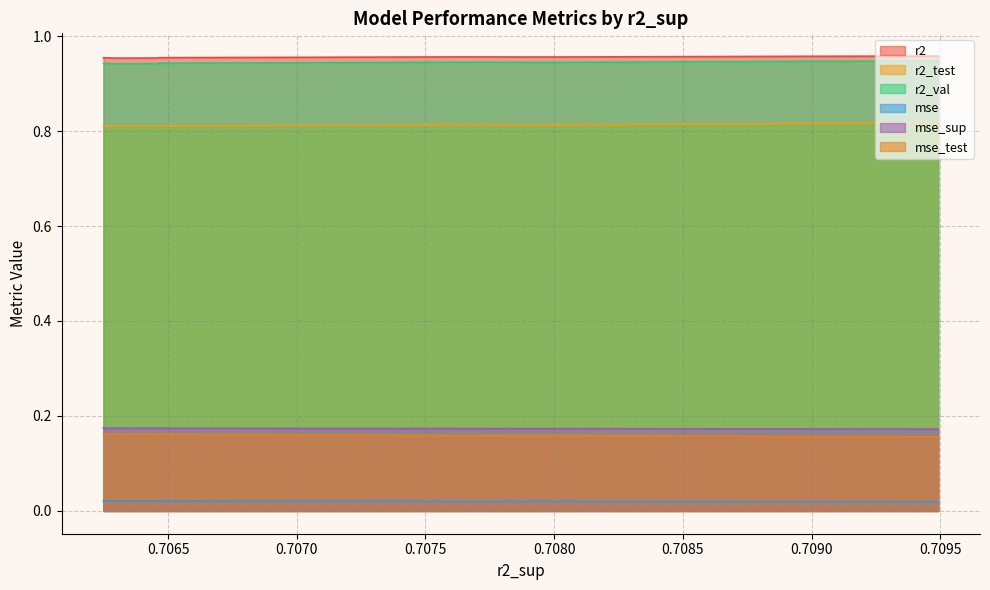

The mse_sup series shows 0.2 at model_1_6_0. True or false?

True